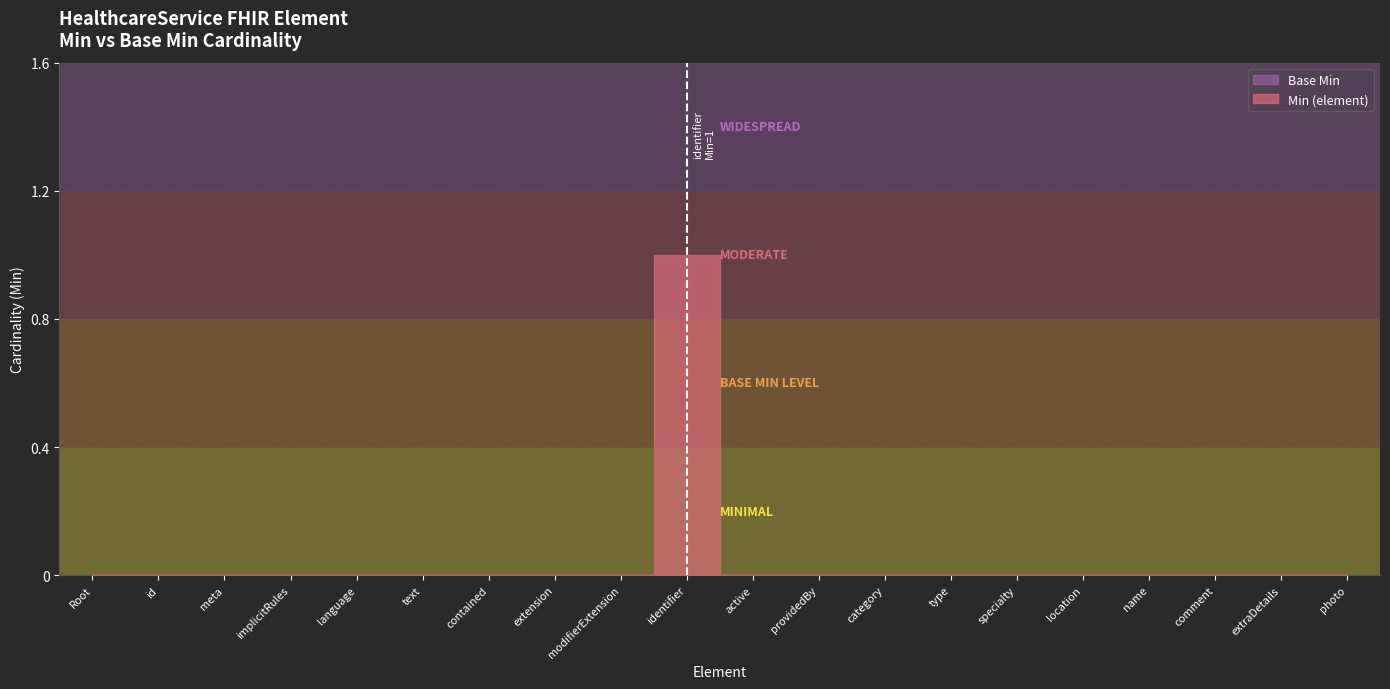

True or false: Base Min has more than 1 points higher than both neighbors.

False